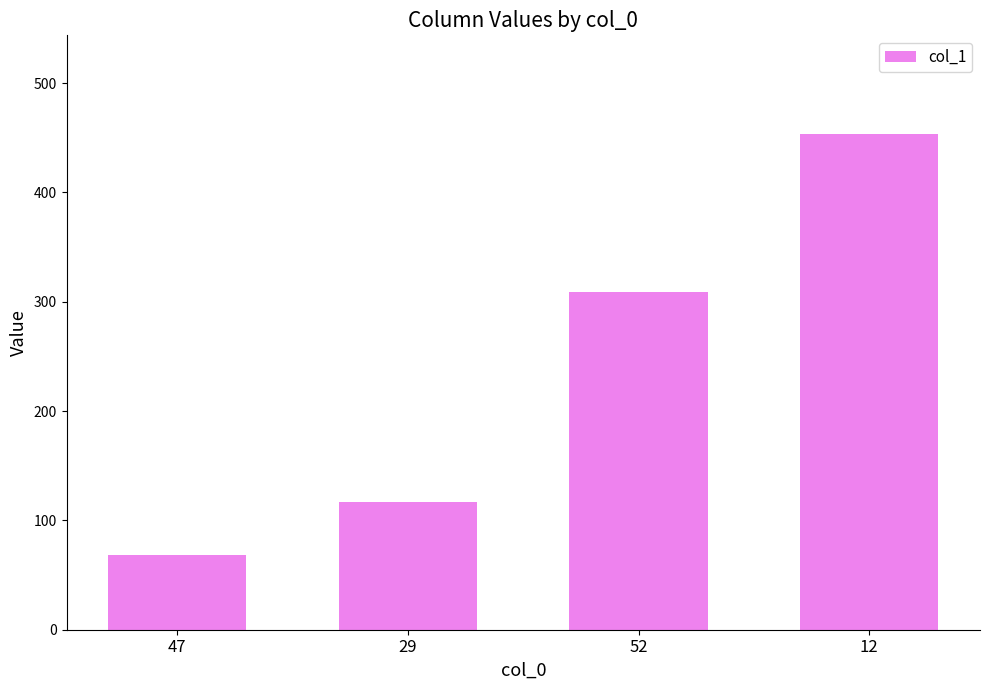

What is the greatest value displayed?

453